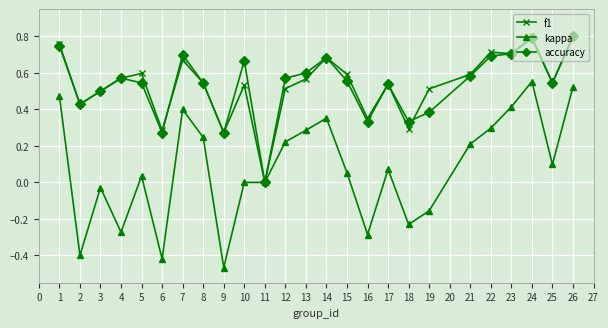

Which series has the widest spread of values?

kappa